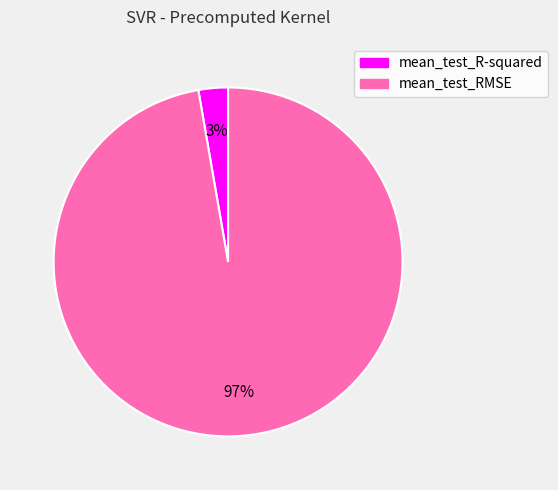

Which category has the biggest portion of the pie?

mean_test_RMSE